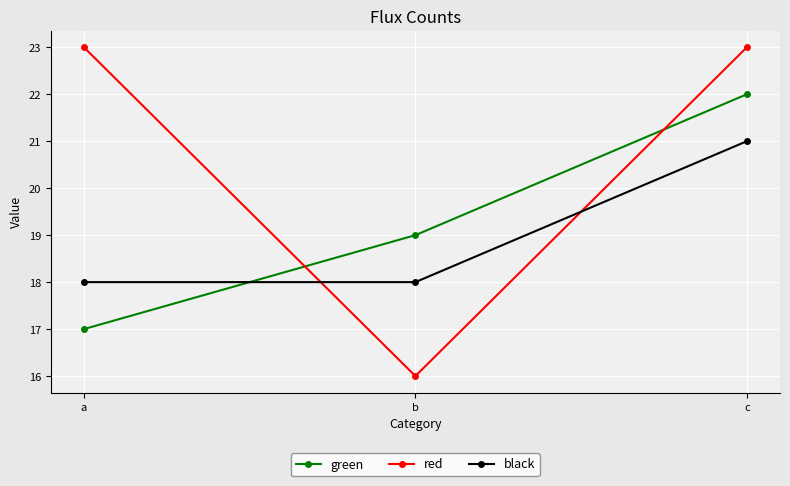

Does the chart have visible grid lines?

Yes